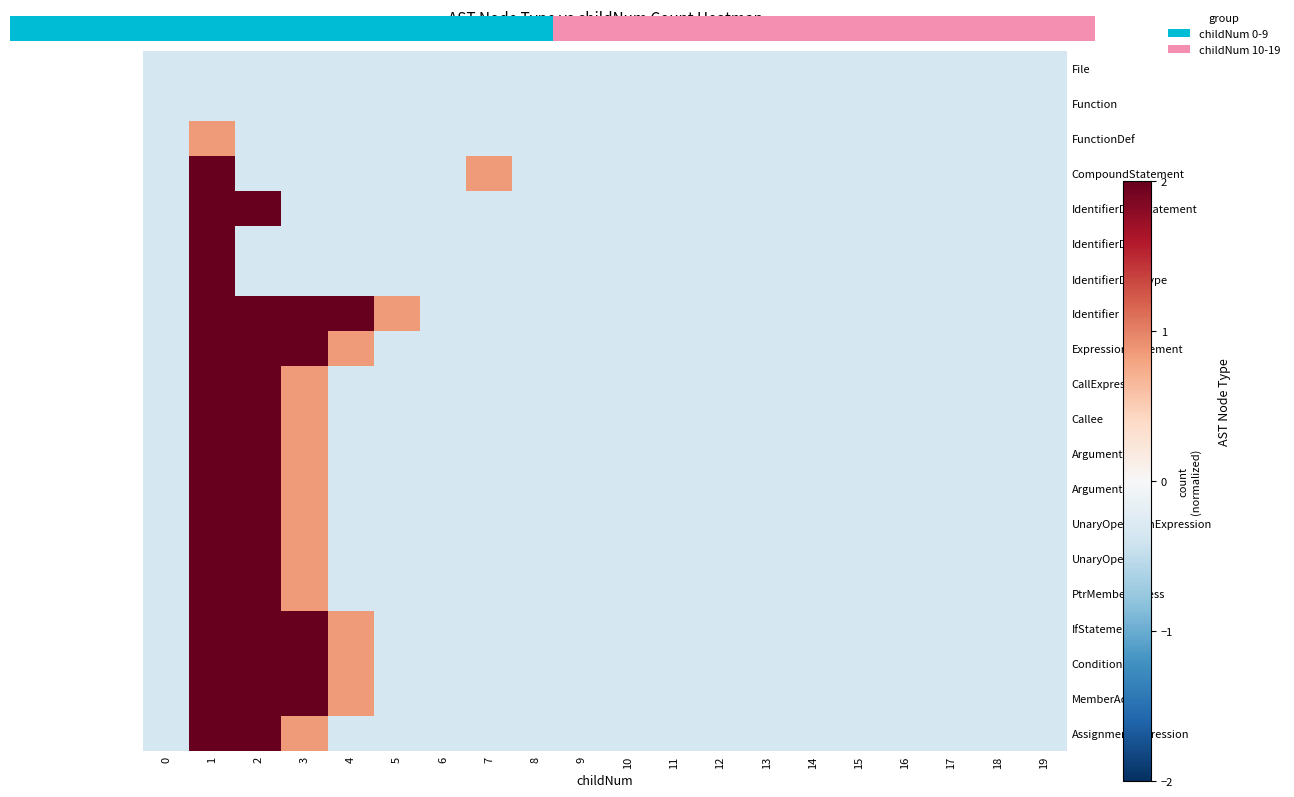

At which label does UnaryOperator first exceed 0?

1